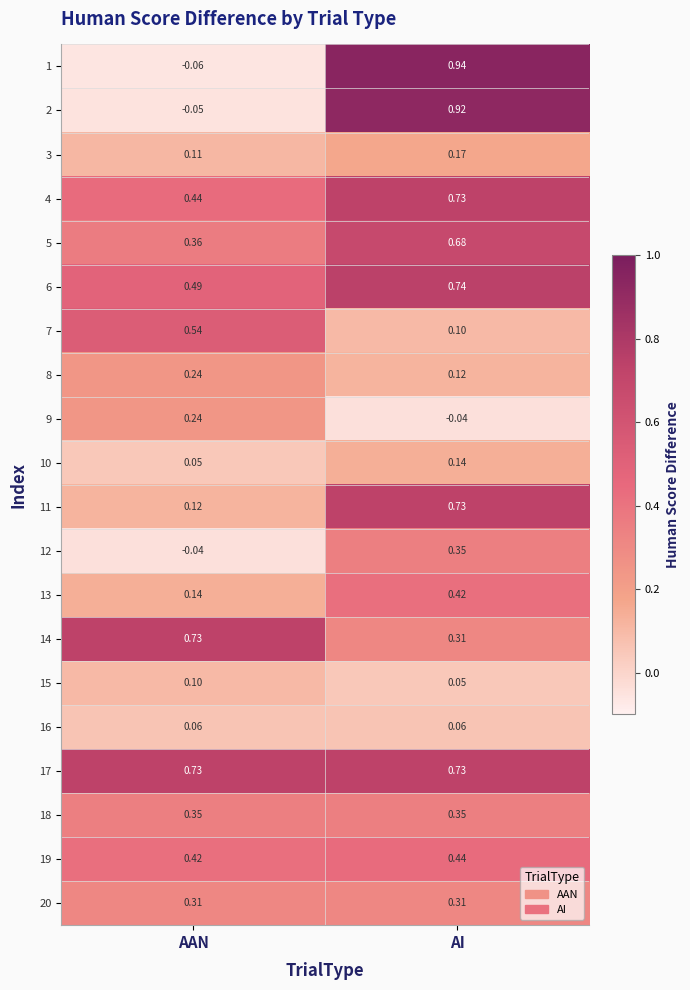

Which category has the highest value across all series?

AI